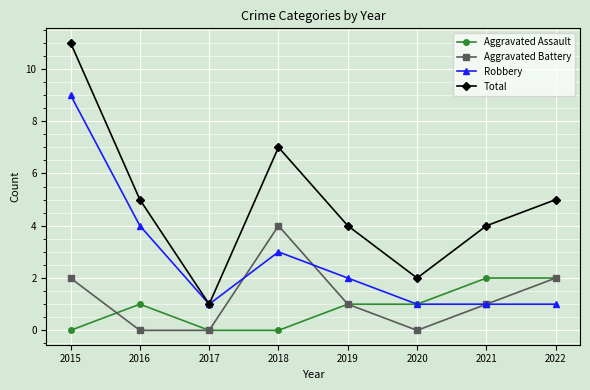

Where is the first local minimum for Robbery?

2017